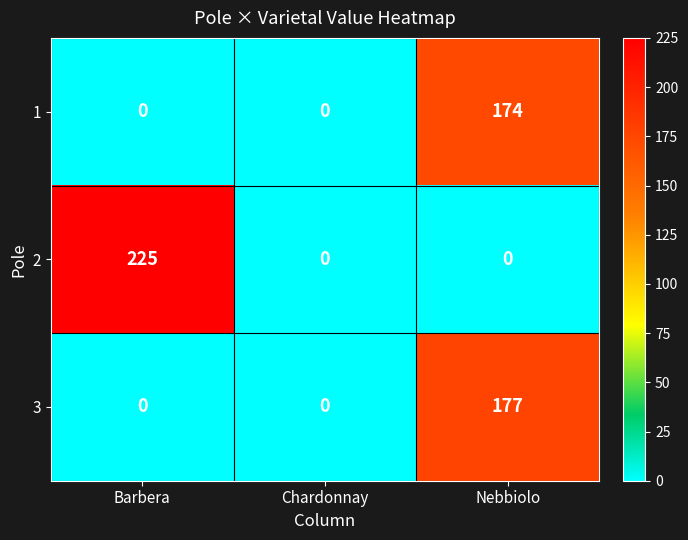

What is the average value of the 3 series?

59